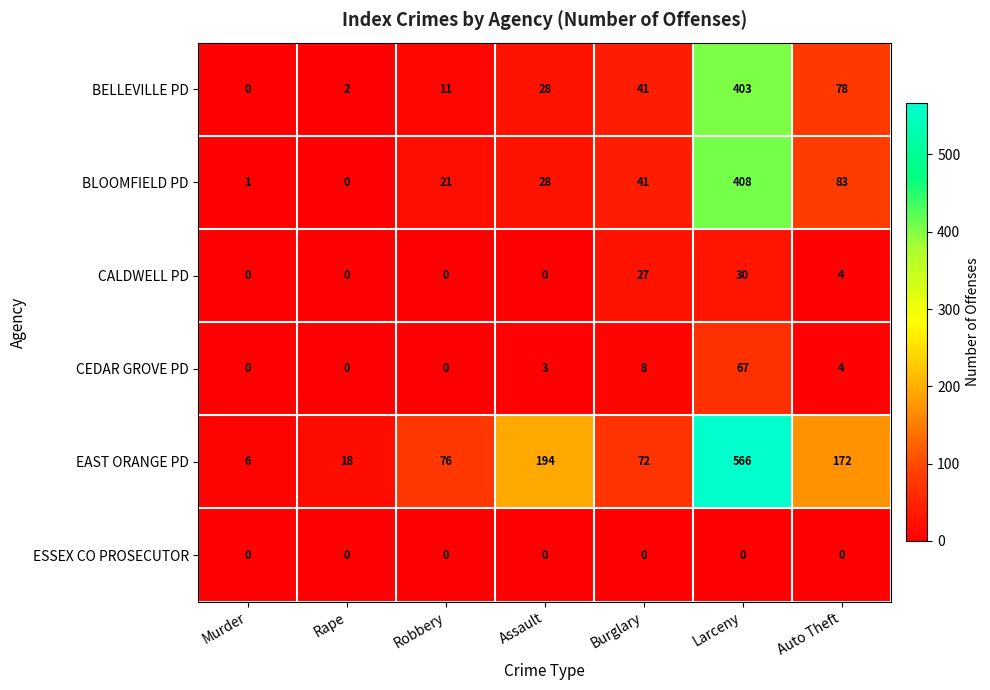

List the series in order of their peak value, lowest first.

ESSEX CO PROSECUTOR, CALDWELL PD, CEDAR GROVE PD, BELLEVILLE PD, BLOOMFIELD PD, EAST ORANGE PD